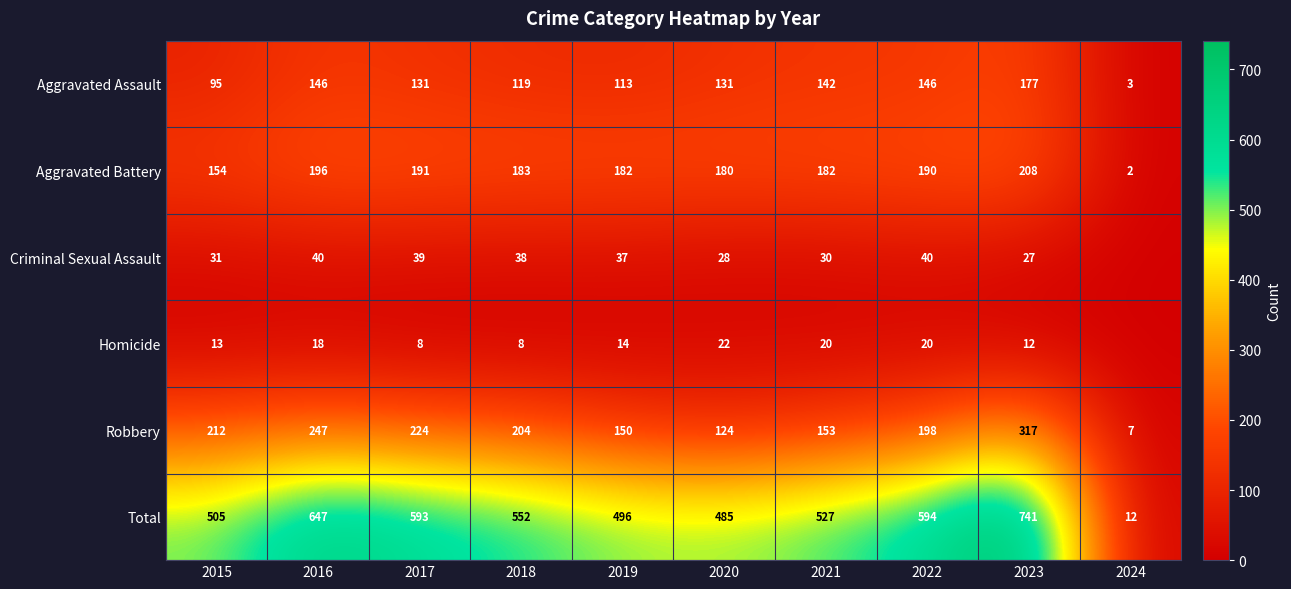

What is the total value across all series at 2021?

1054